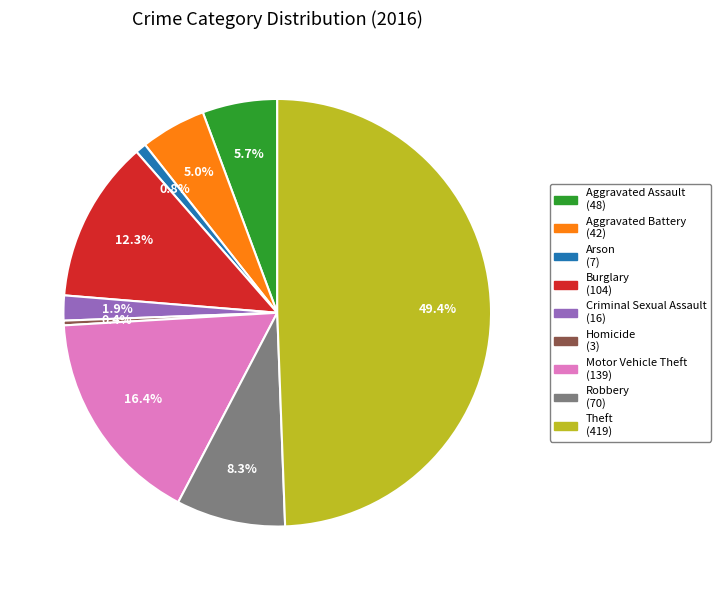

What portion of the pie excludes Homicide?

99.6%